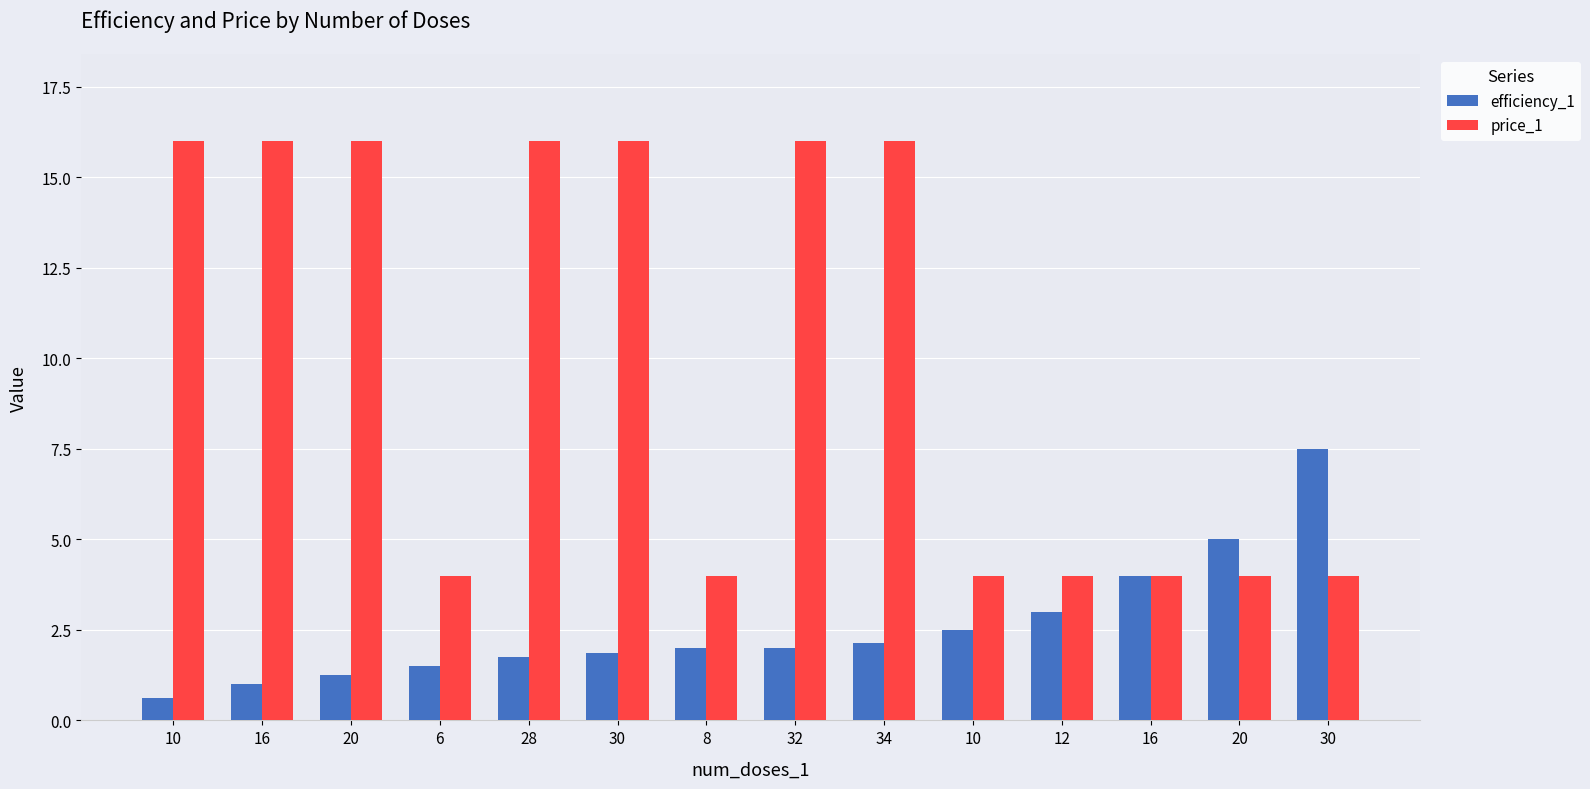

What are all the series names shown in the legend?

efficiency_1, price_1